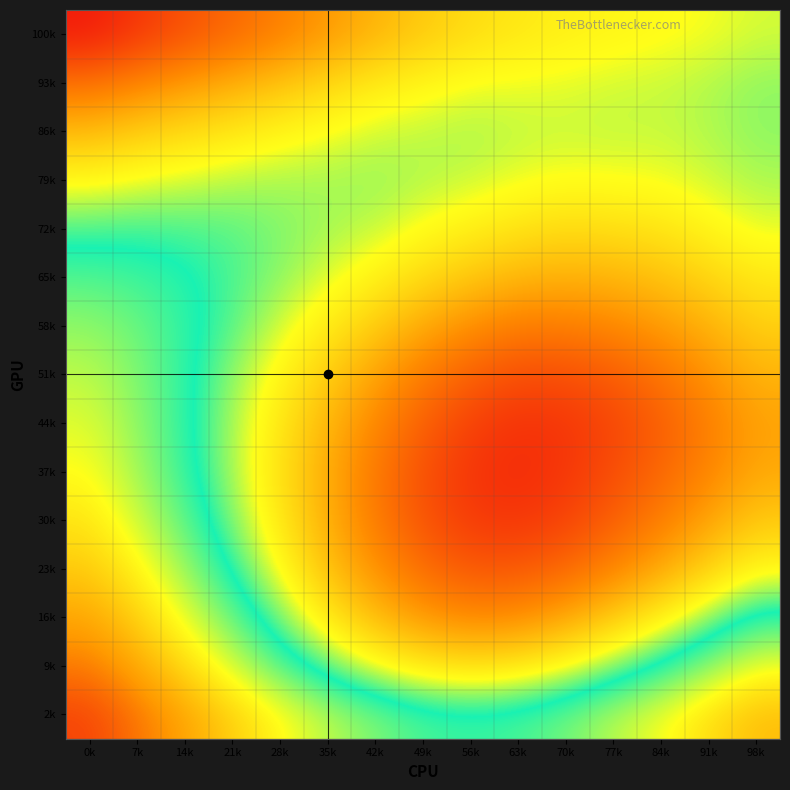

What is the difference between the highest and lowest values at 70k?

0.1